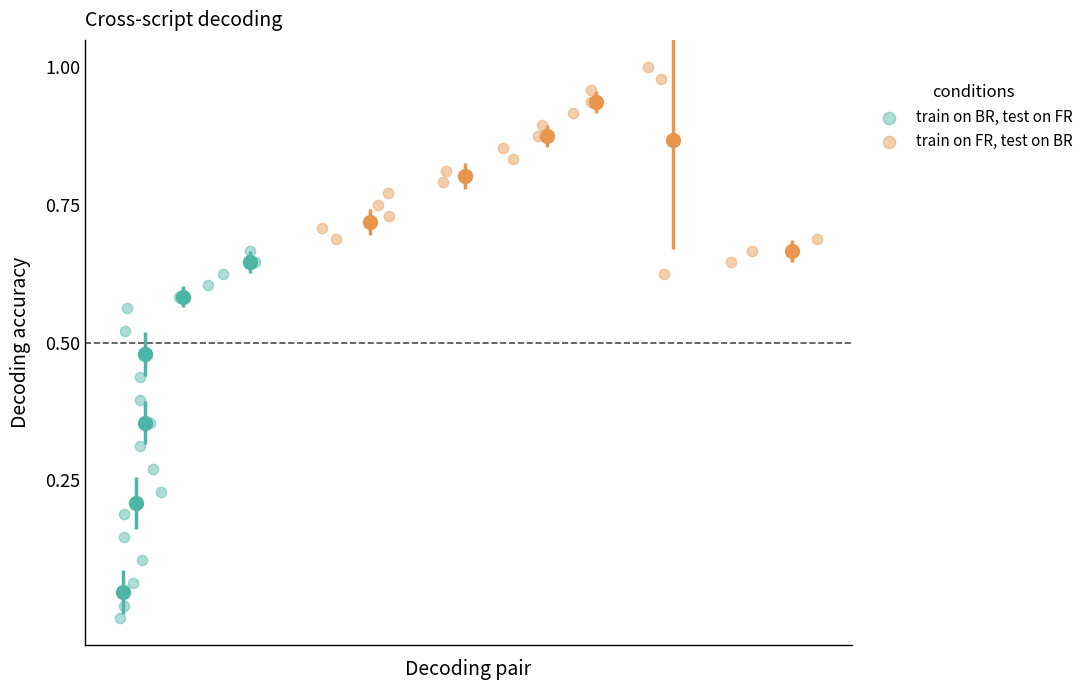

Which series has the largest Y range (max minus min)?

train on BR, test on FR